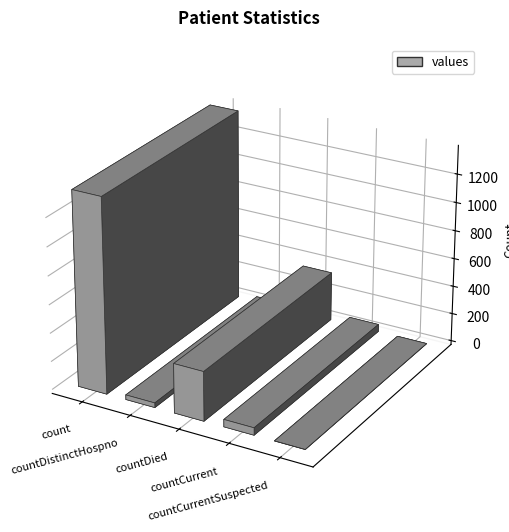

Where does the data first go above 52?

count